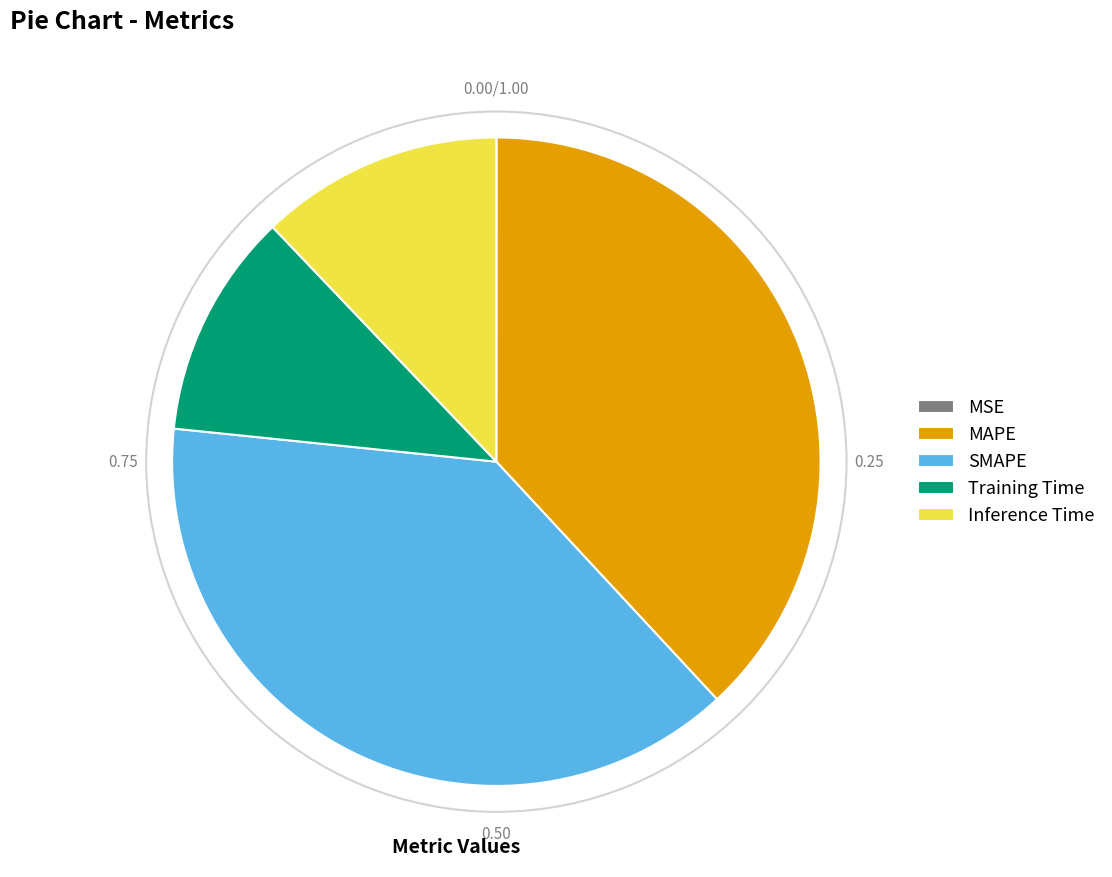

Between Training Time and Inference Time, which is larger?

Inference Time